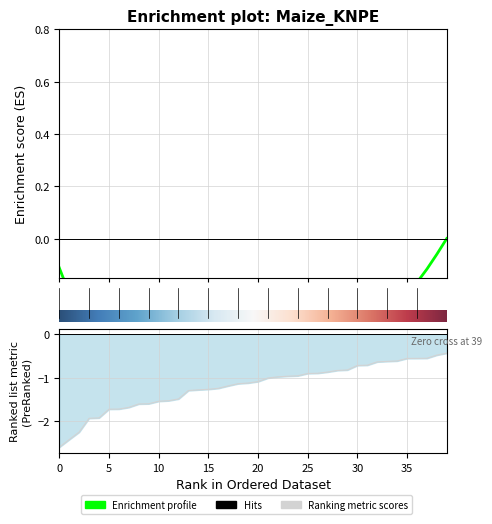

Which label corresponds to the largest value in the chart?

39